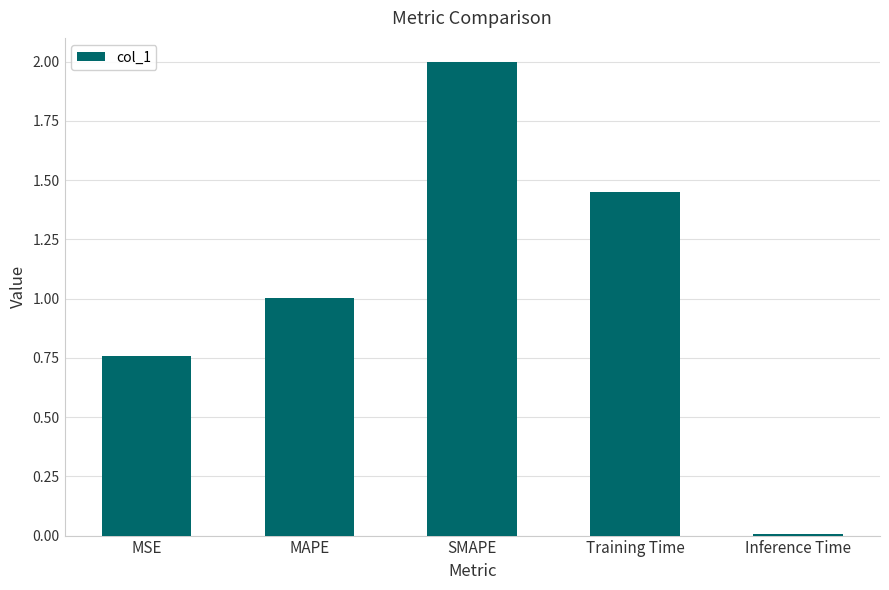

List the labels in order of value, smallest first.

Inference Time, MSE, MAPE, Training Time, SMAPE